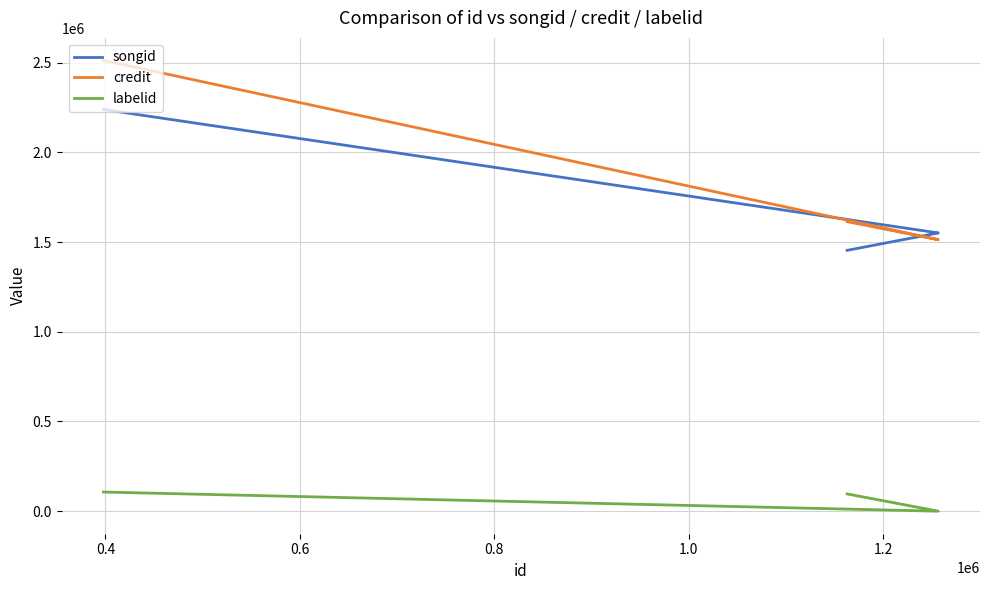

How many distinct data groups are displayed?

3